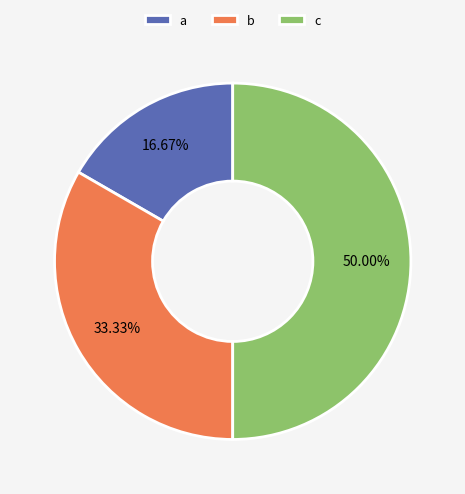

Rank the categories by value from highest to lowest.

c, b, a